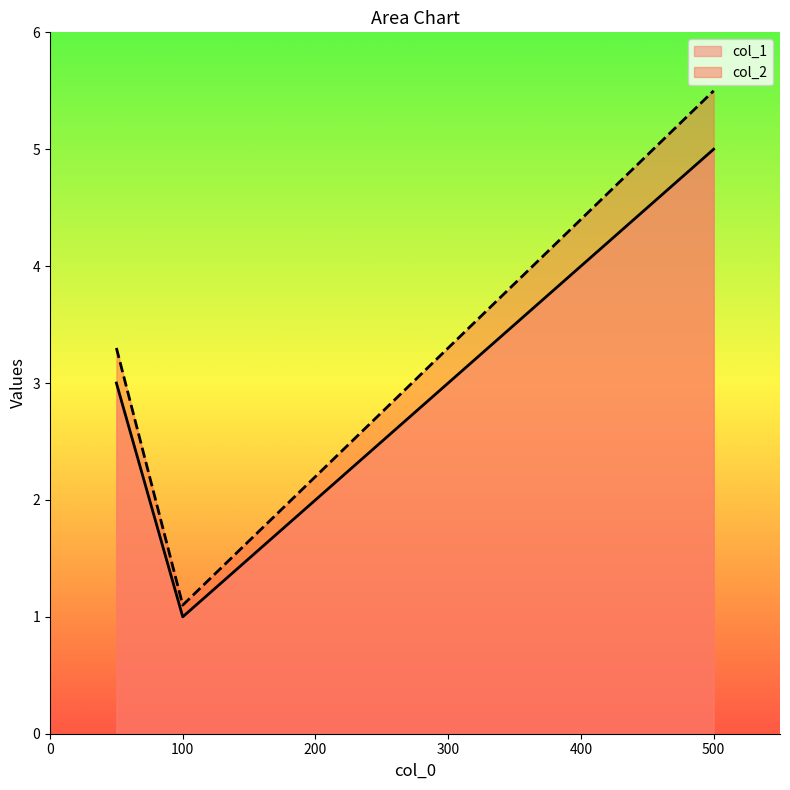

What is the difference between the col_2 values at 100 and 50?

2.2